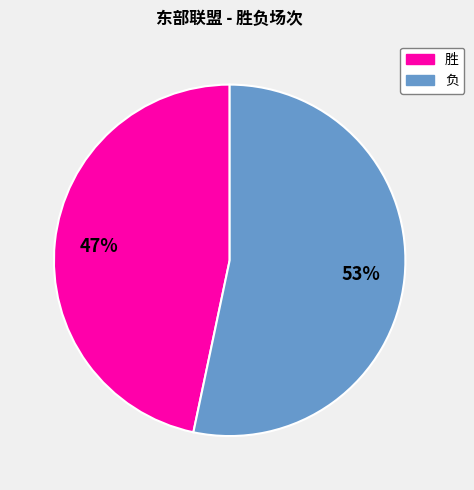

Is there any slice that represents more than half of the pie?

Yes